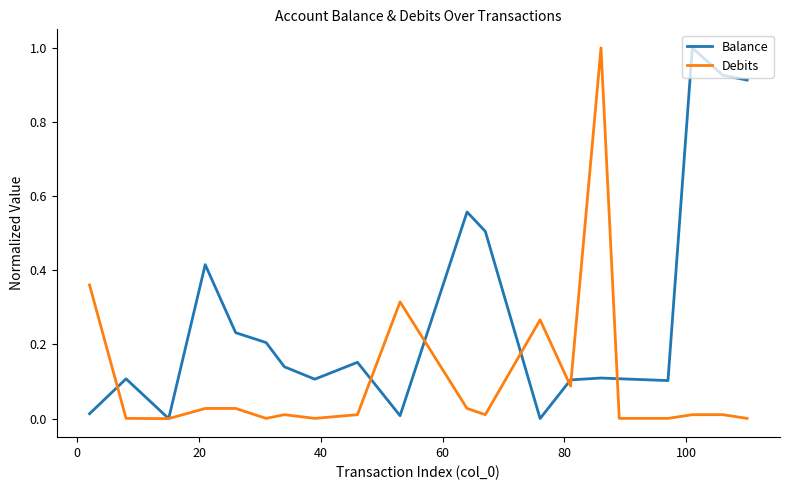

List the series in order of their overall mean, highest first.

Balance, Debits